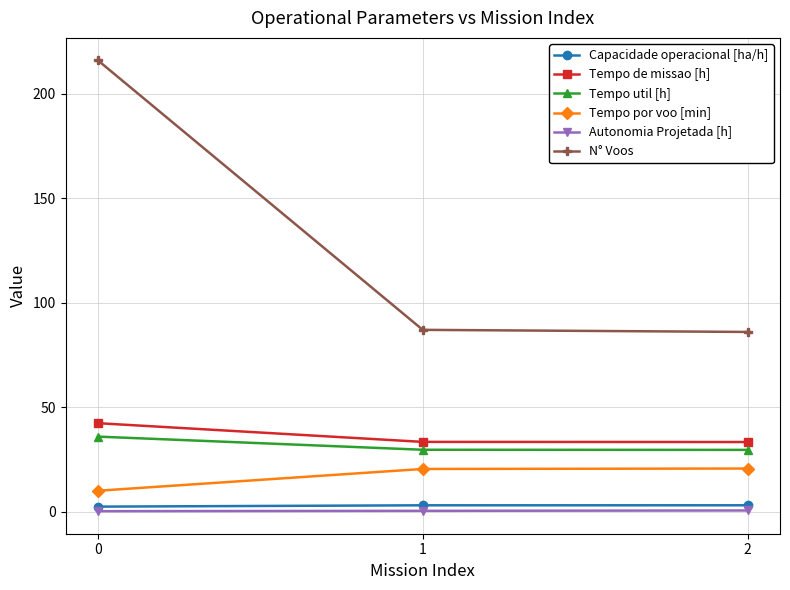

Between 0 and 2, which series saw the biggest shift?

N° Voos